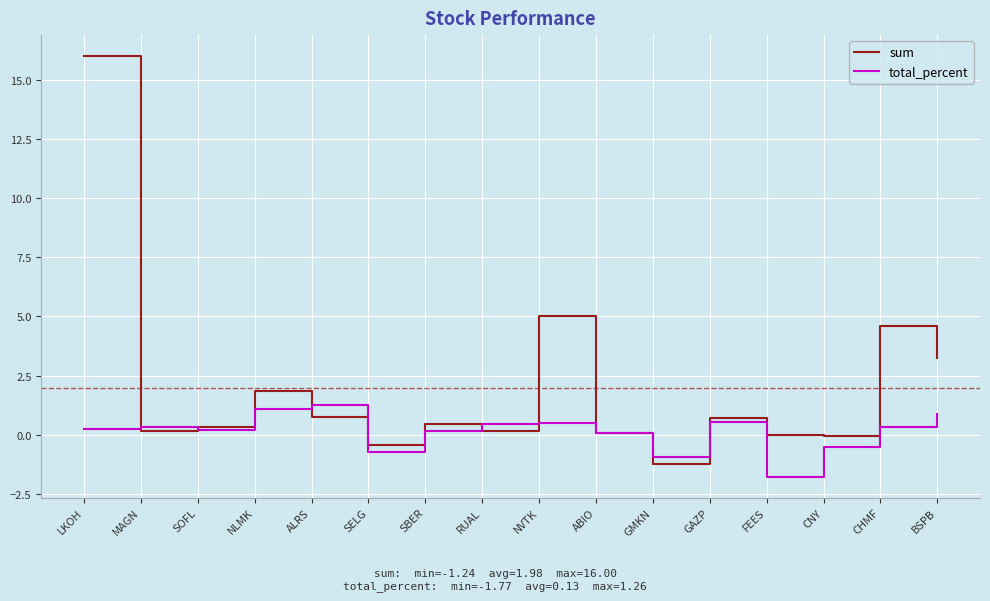

What is the lowest value of the total_percent series?

-1.8